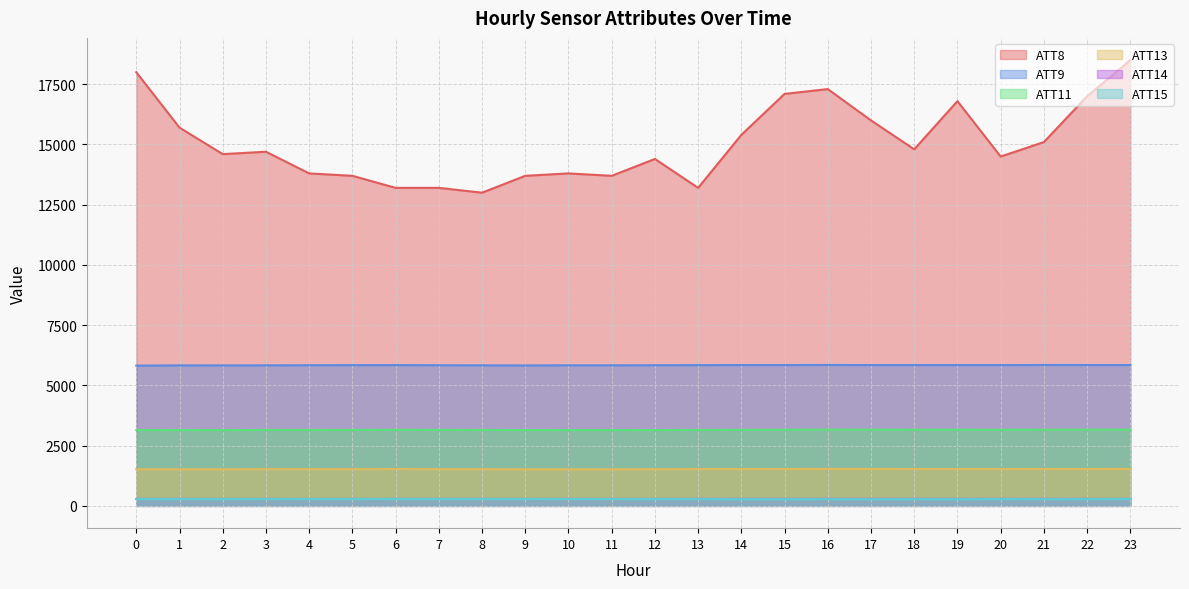

List the series in order of their peak value, lowest first.

ATT15, ATT14, ATT13, ATT11, ATT9, ATT8